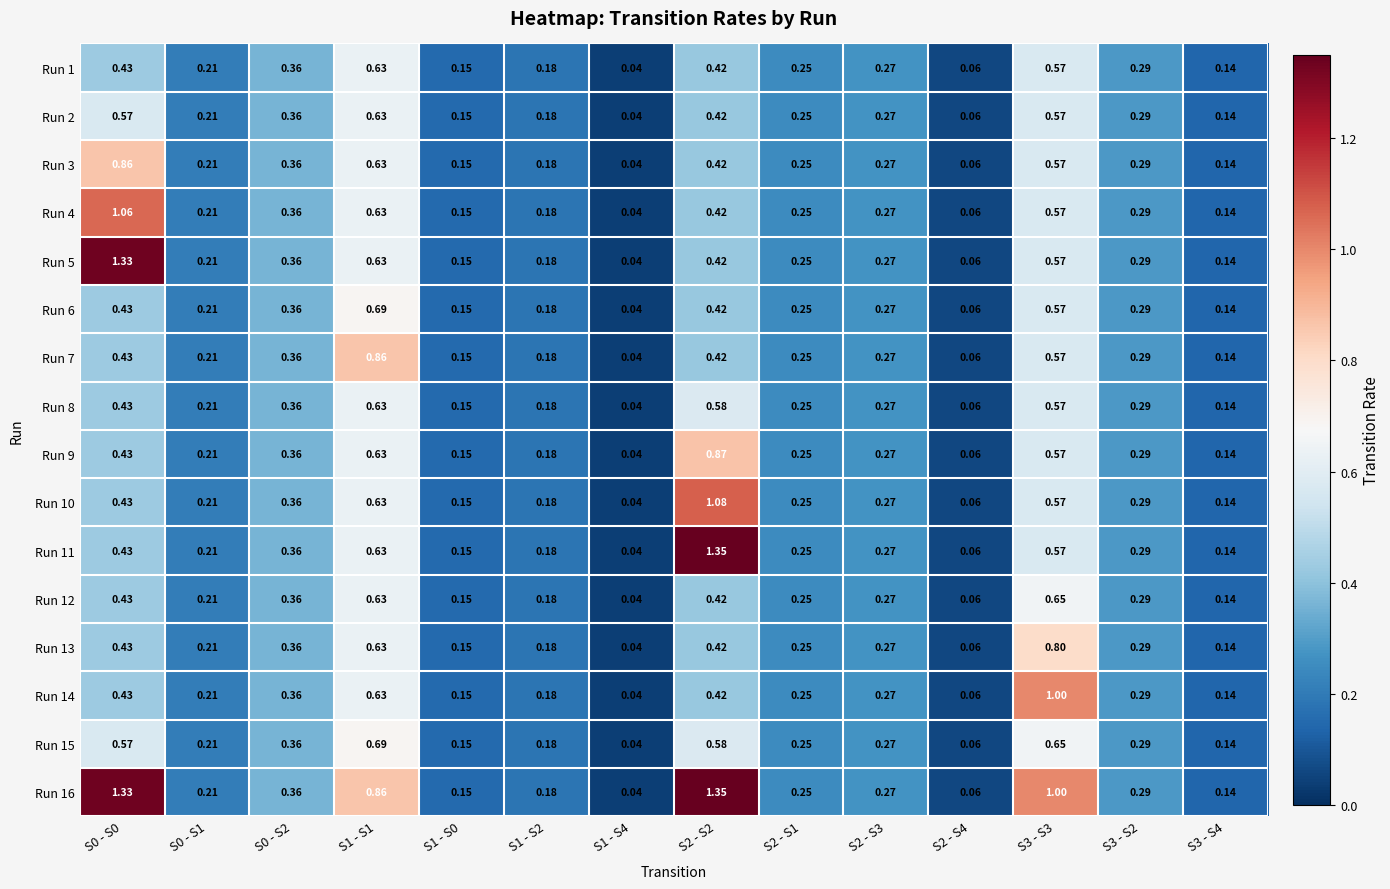

Is the value of Run 13 at S1 - S0 greater than the value of Run 14 at S2 - S4?

Yes